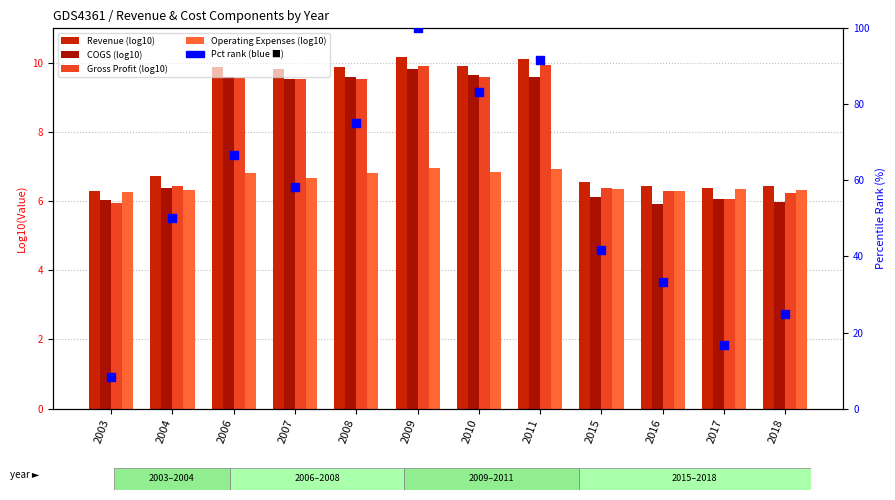

What is the total value across all series at 2015?

67.0